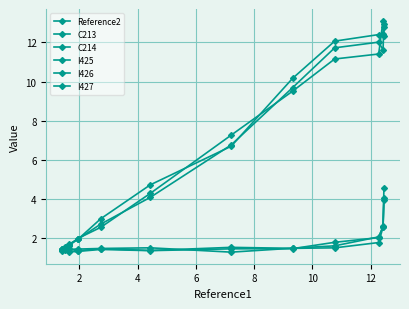

What is the value of the I427 point at the 8th from the left?

9.7